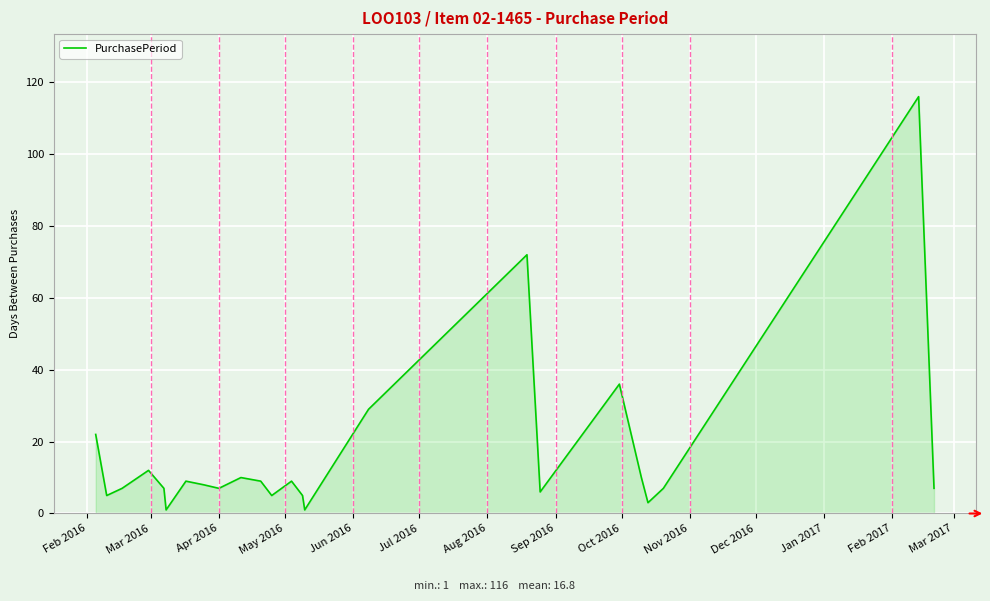

Reading left to right, transcribe all the data shown in this chart.

22	5	7	12	7	1	9	8	7	10	9	5	9	5	1	29	72	6	36	10	3	7	116	7